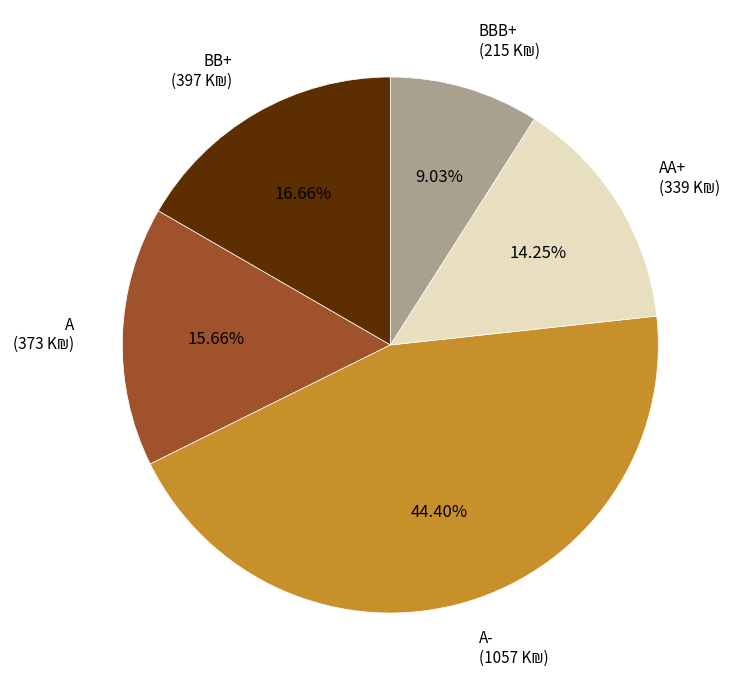

Is there a majority slice in this chart?

No